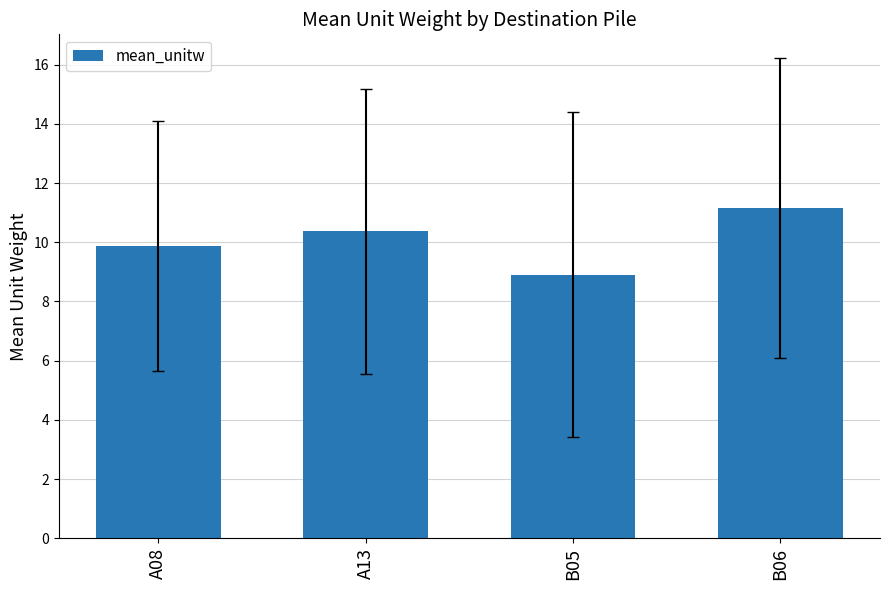

Reading left to right, transcribe all the data shown in this chart.

9.9	10.4	8.9	11.2